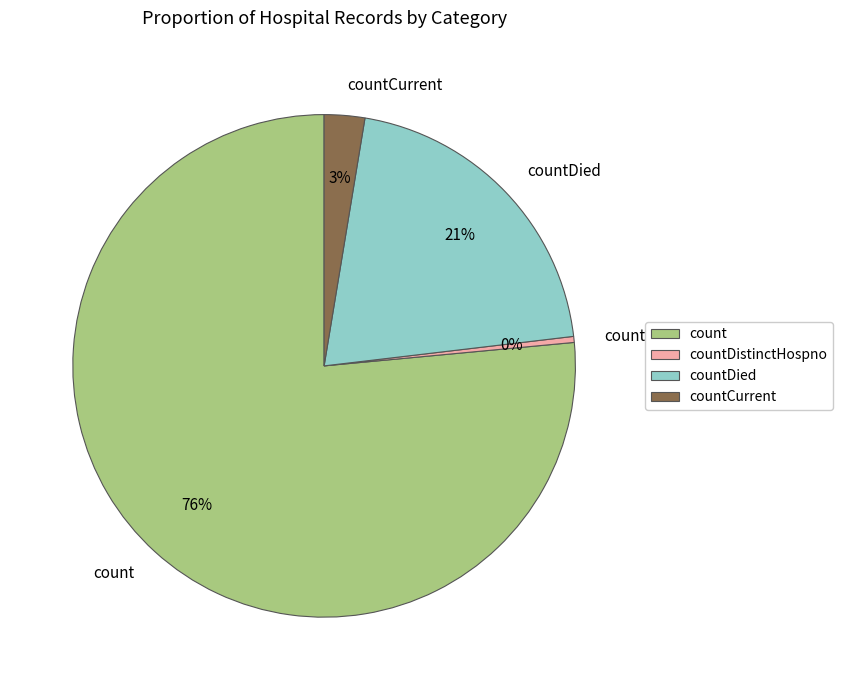

Do count and countCurrent together represent more than half of the pie?

Yes